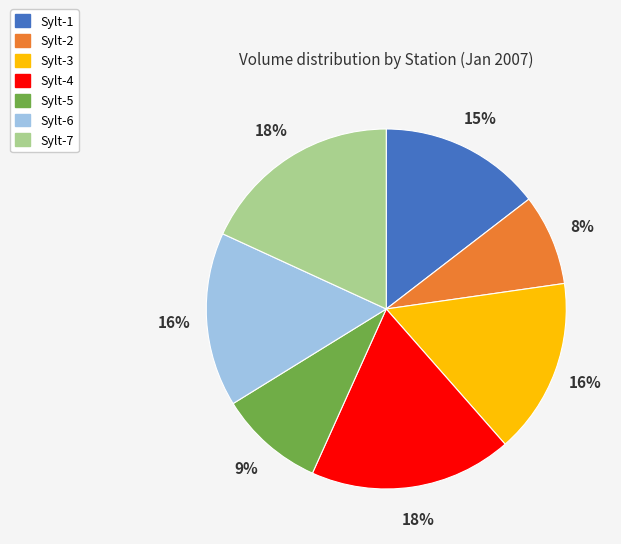

Does Sylt-2 account for over 50% of the chart?

No